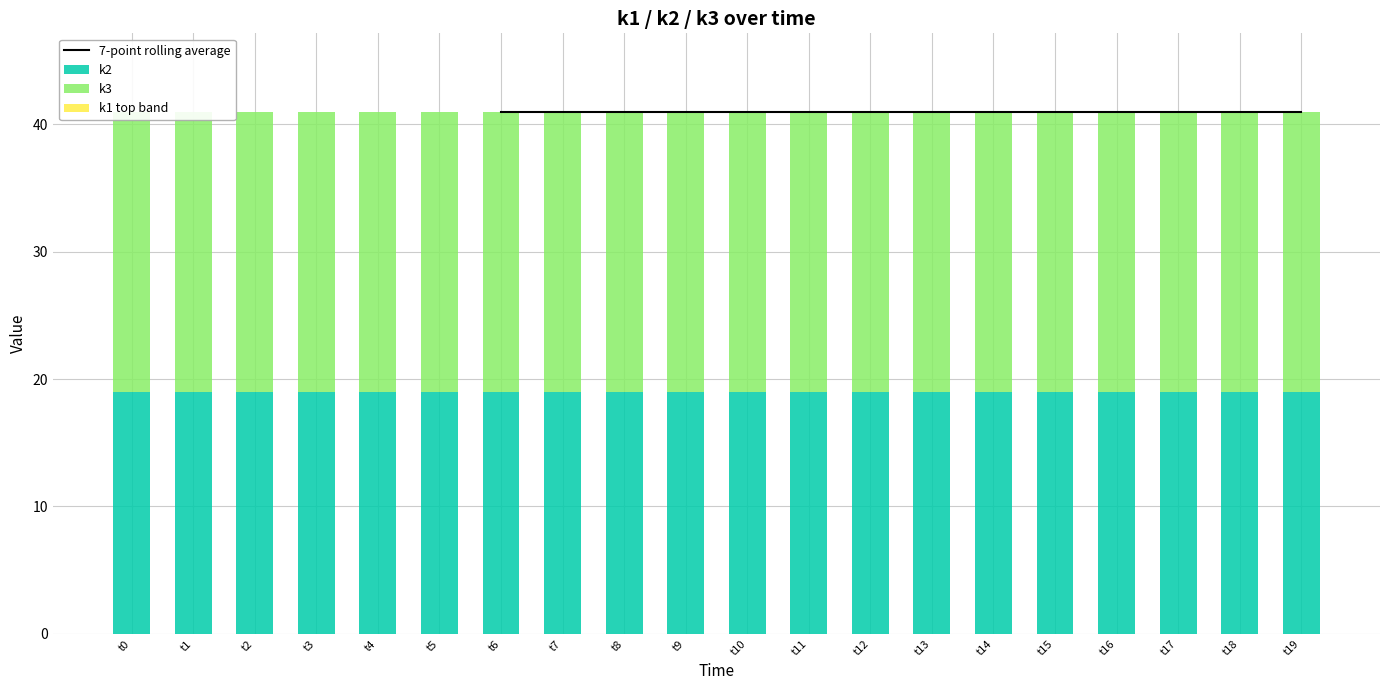

At which category is the sum across all series the highest?

t6